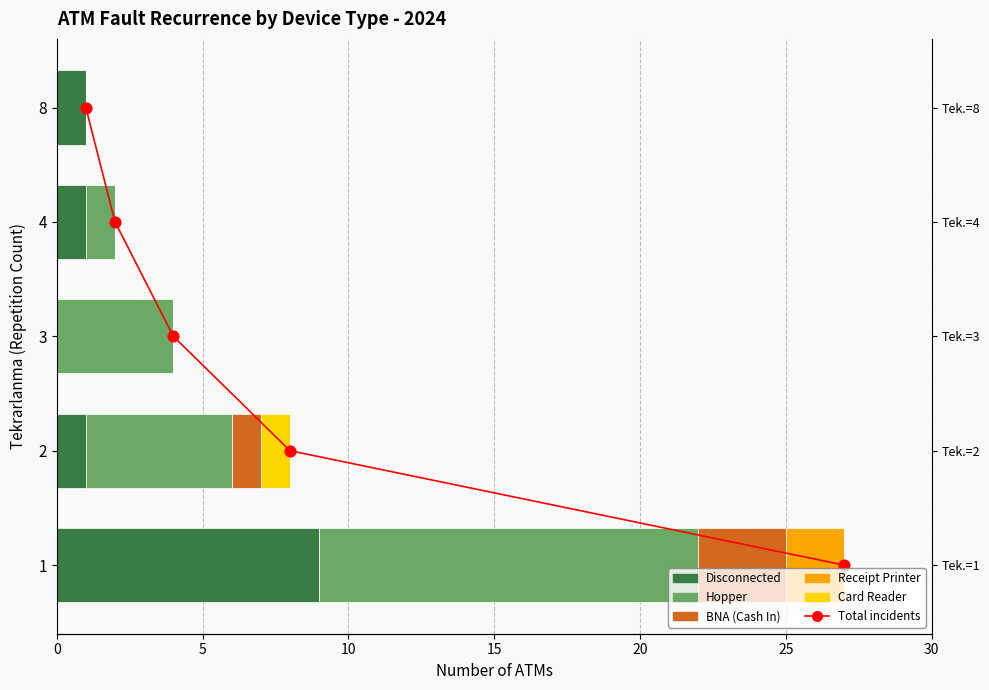

Which series reaches the minimum Y coordinate?

Disconnected